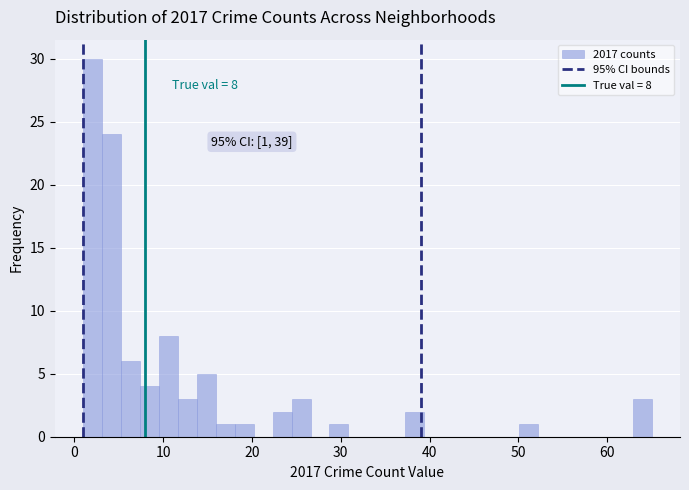

Around what value on the x-axis is the tallest bar? Give the approximate position of its centre, as read against the axis.

2